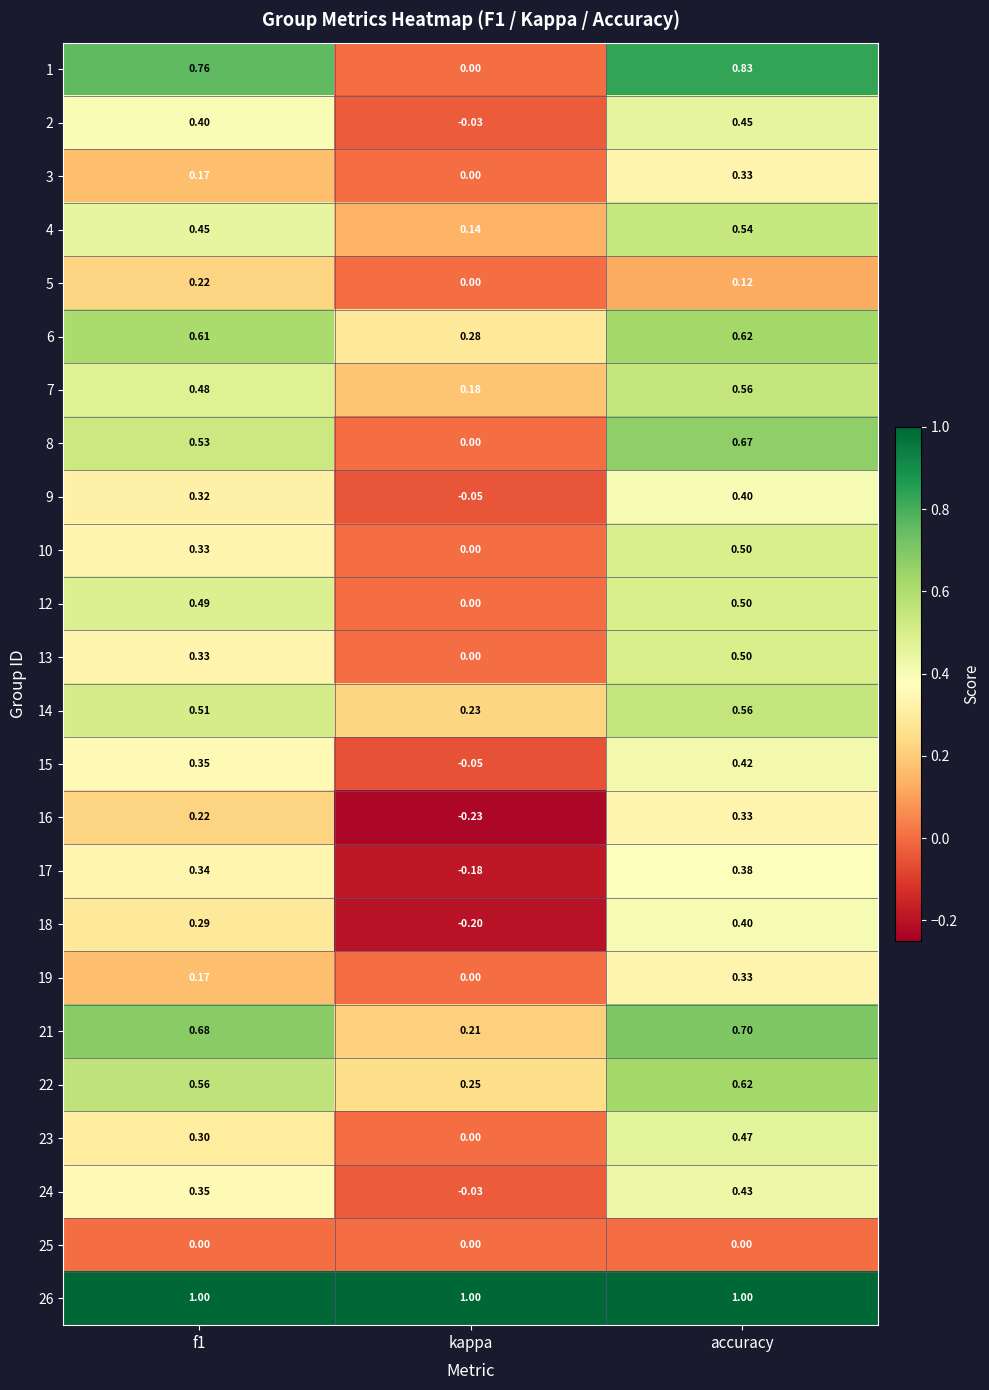

At which label is 4 closest to 0?

kappa